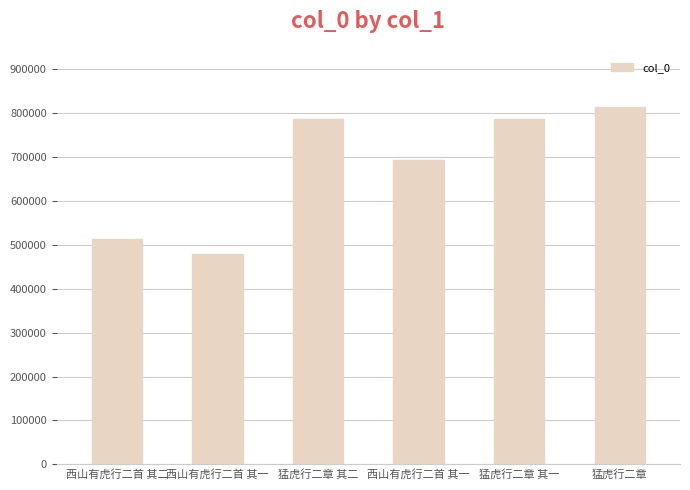

How many bars are there in total?

6